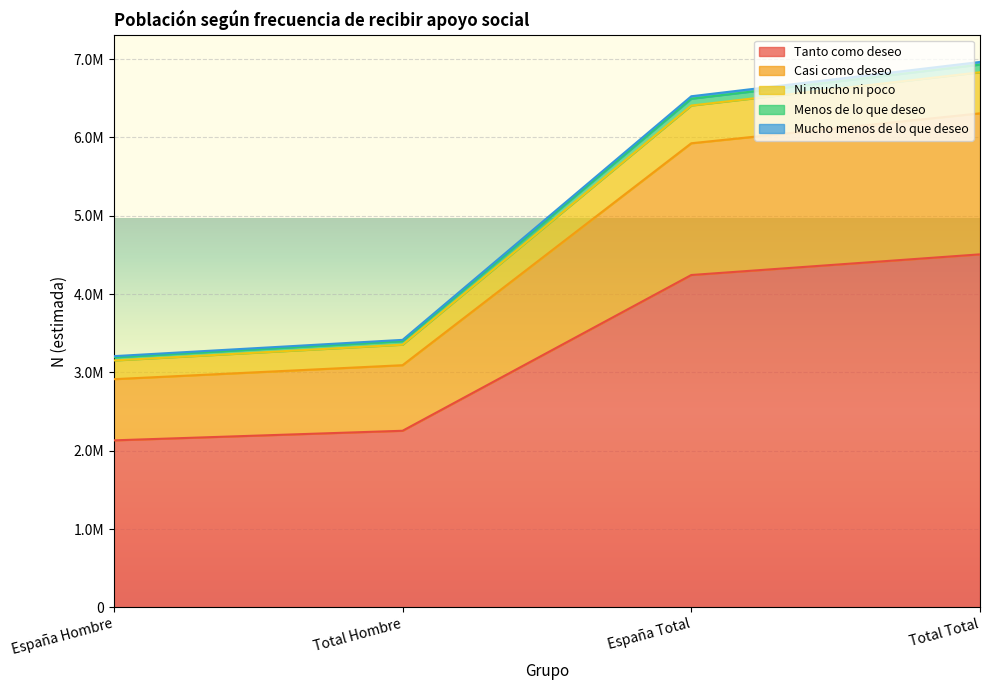

Is the value of Ni mucho ni poco at Total Total greater than the value of Menos de lo que deseo at Total Hombre?

Yes